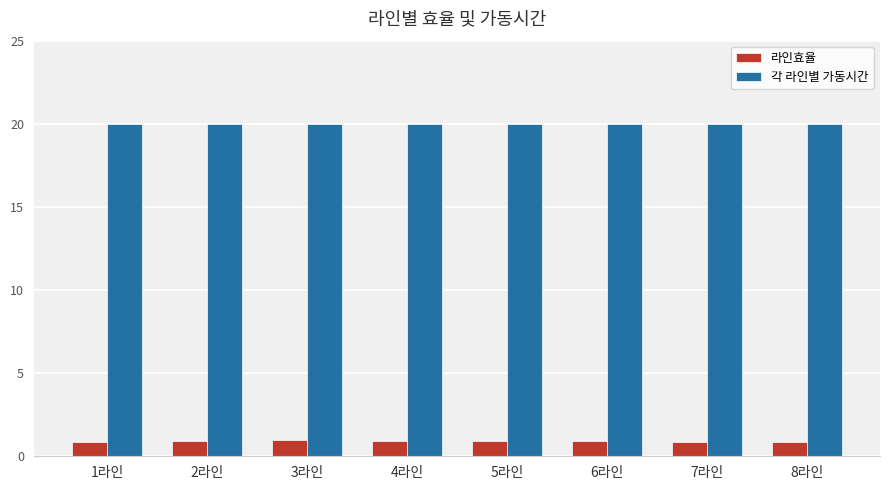

What is the total value across all series at 2라인?

20.9